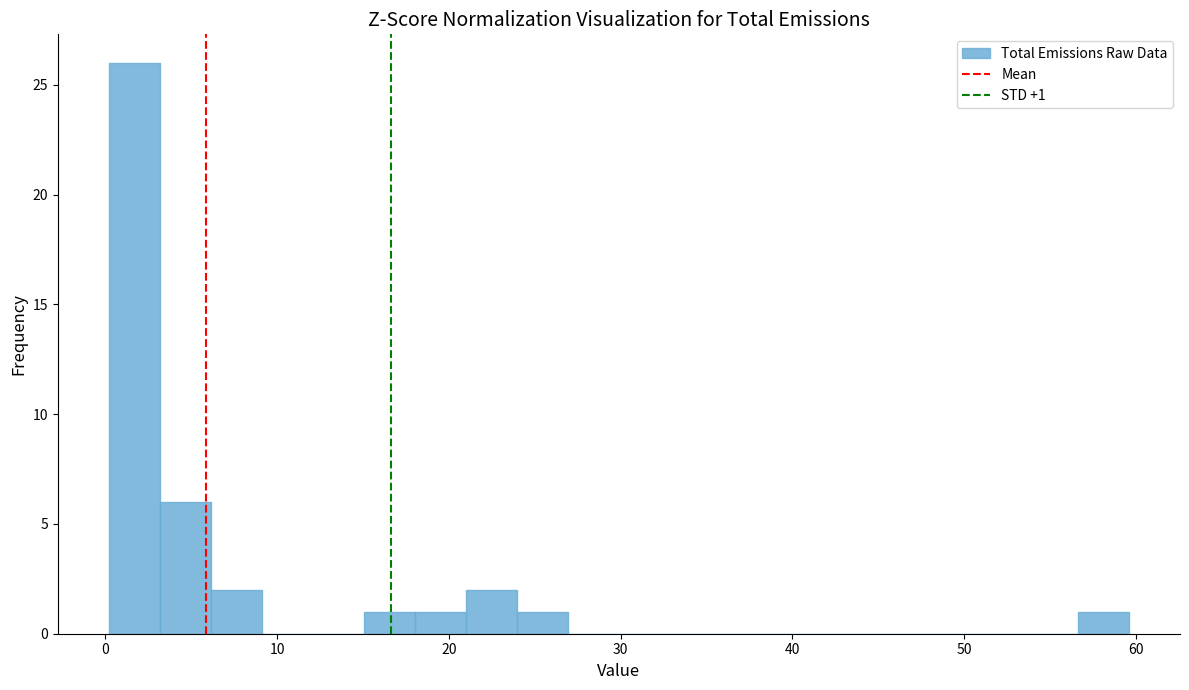

Around what value on the x-axis is the tallest bar? Give the approximate position of its centre, as read against the axis.

2